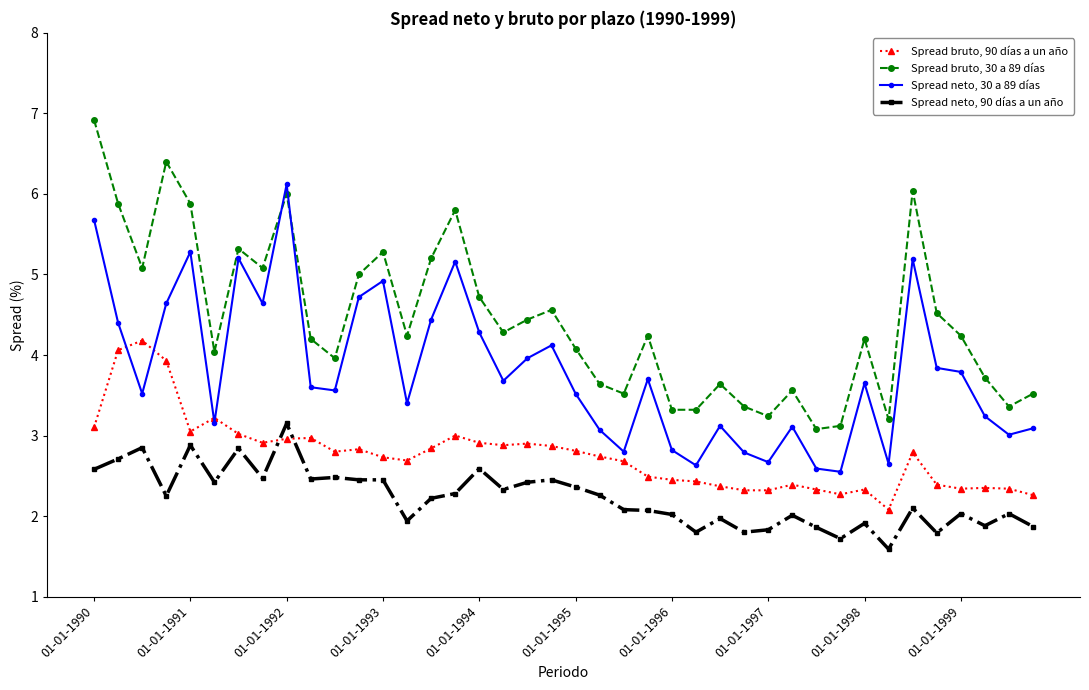

What is the value of the Spread bruto, 90 días a un año point at the 7th from the left?

3.0